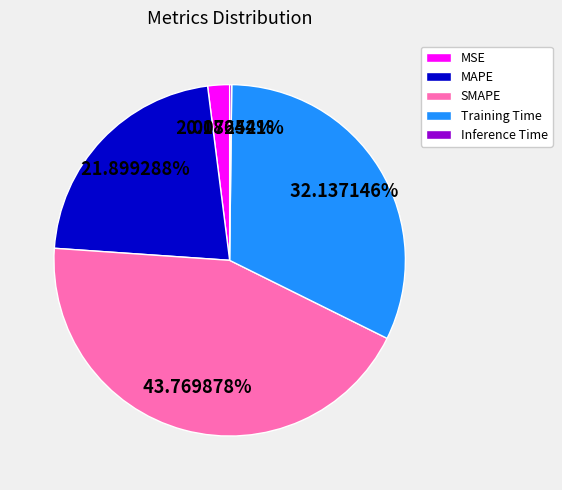

True or false: Training Time accounts for 26% of the total.

False